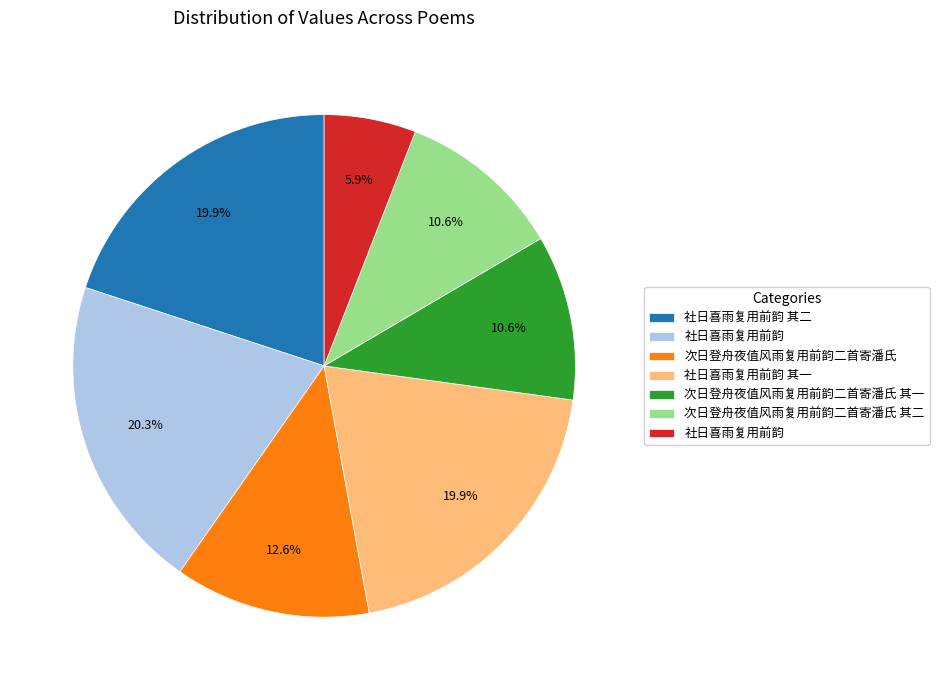

Is there any slice that represents more than half of the pie?

No